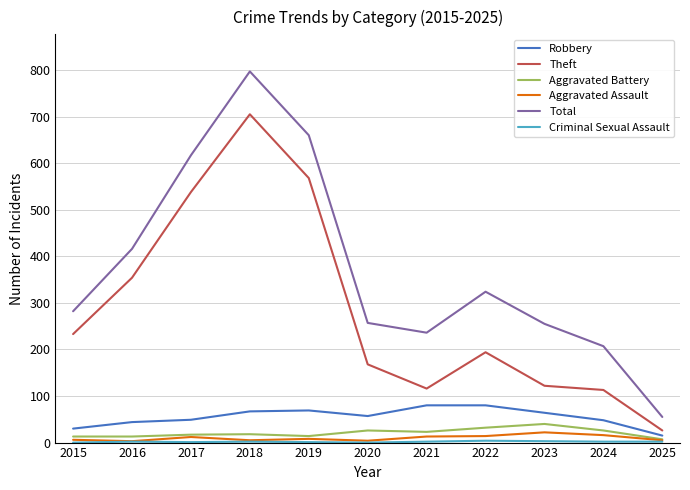

At which category does the chart reach its peak across all series?

2018